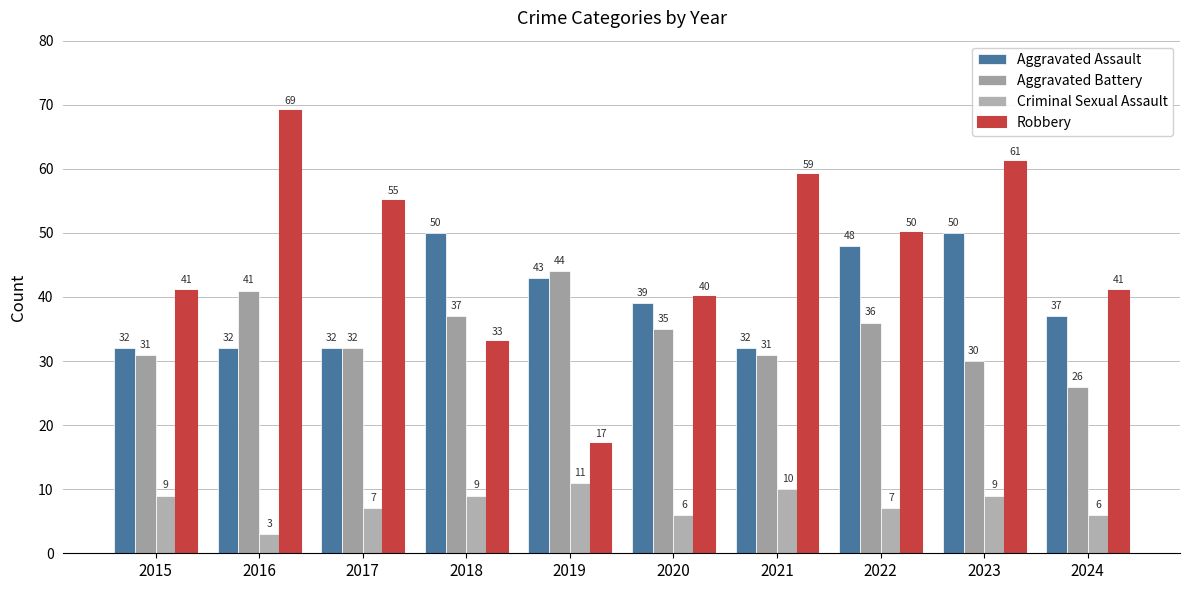

What is the value of the Robbery bar at the 5th from the left?

17